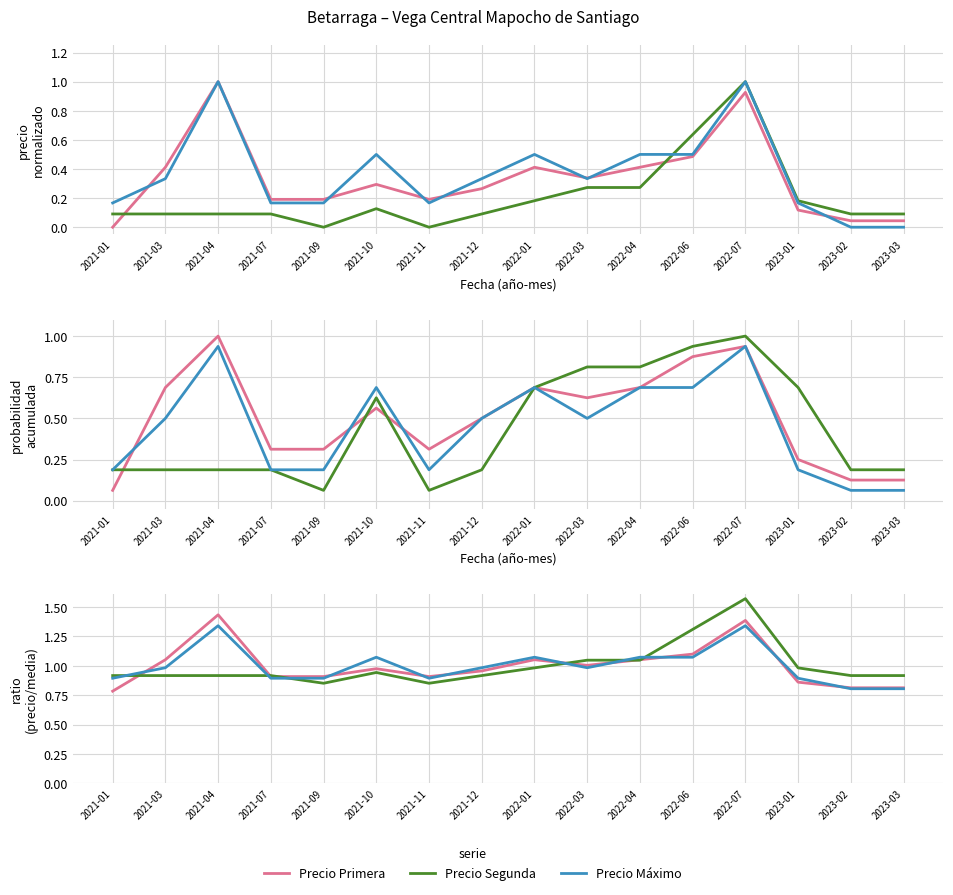

Rank the series by their maximum value, from highest to lowest.

Precio Segunda, Precio Primera, Precio Máximo